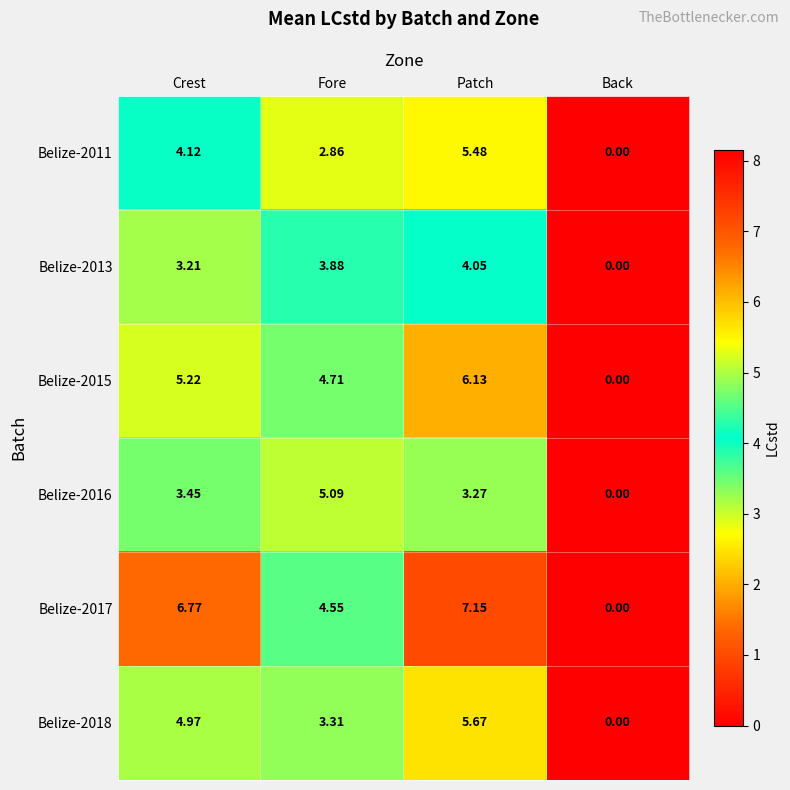

Rank the categories by Belize-2017 value from lowest to highest.

Back, Fore, Crest, Patch